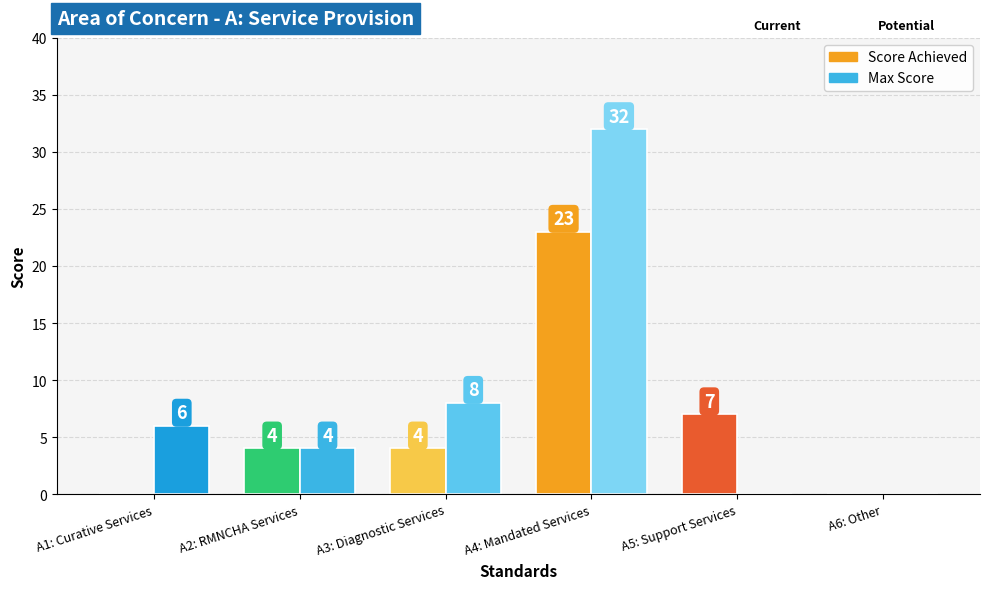

True or false: Max Score has a value of 32 at A4: Mandated Services.

True